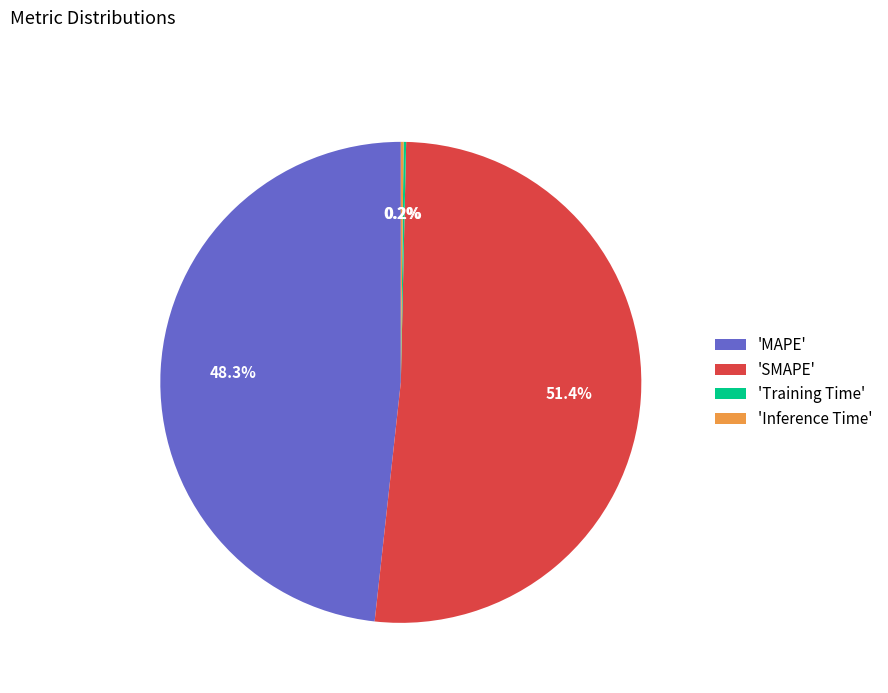

What percentage is NOT represented by 'MAPE'?

51.7%